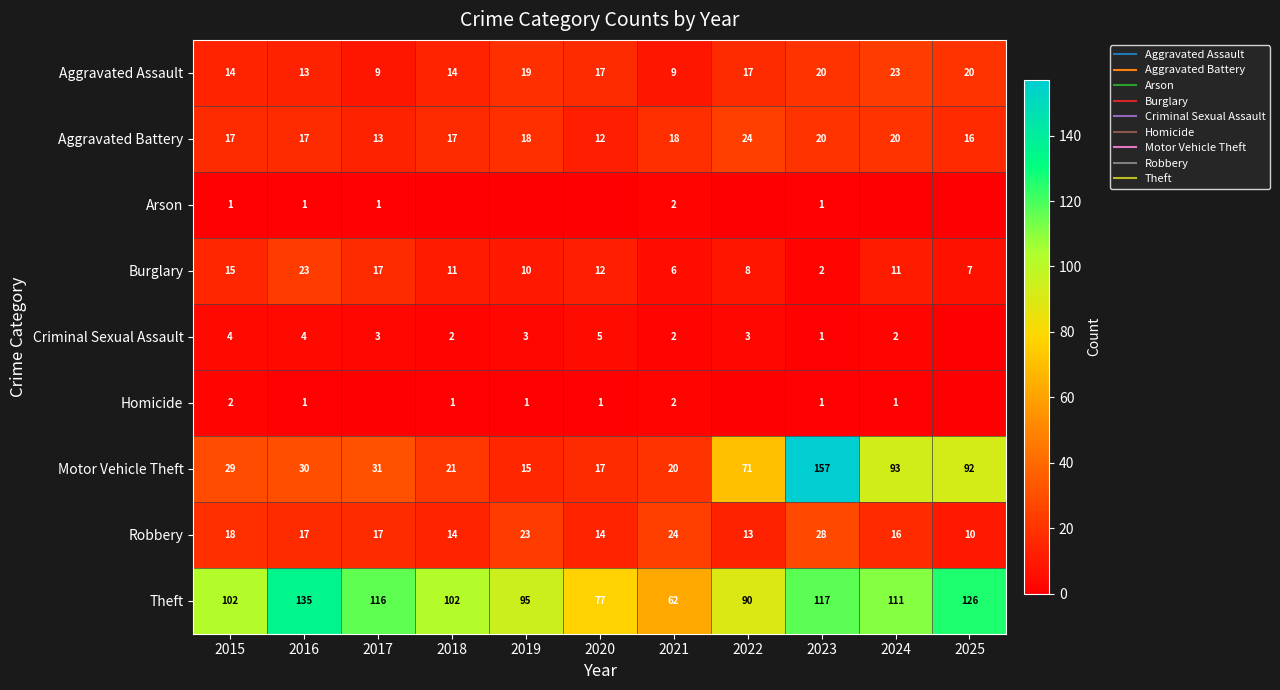

Which series has the largest range (max minus min)?

Motor Vehicle Theft